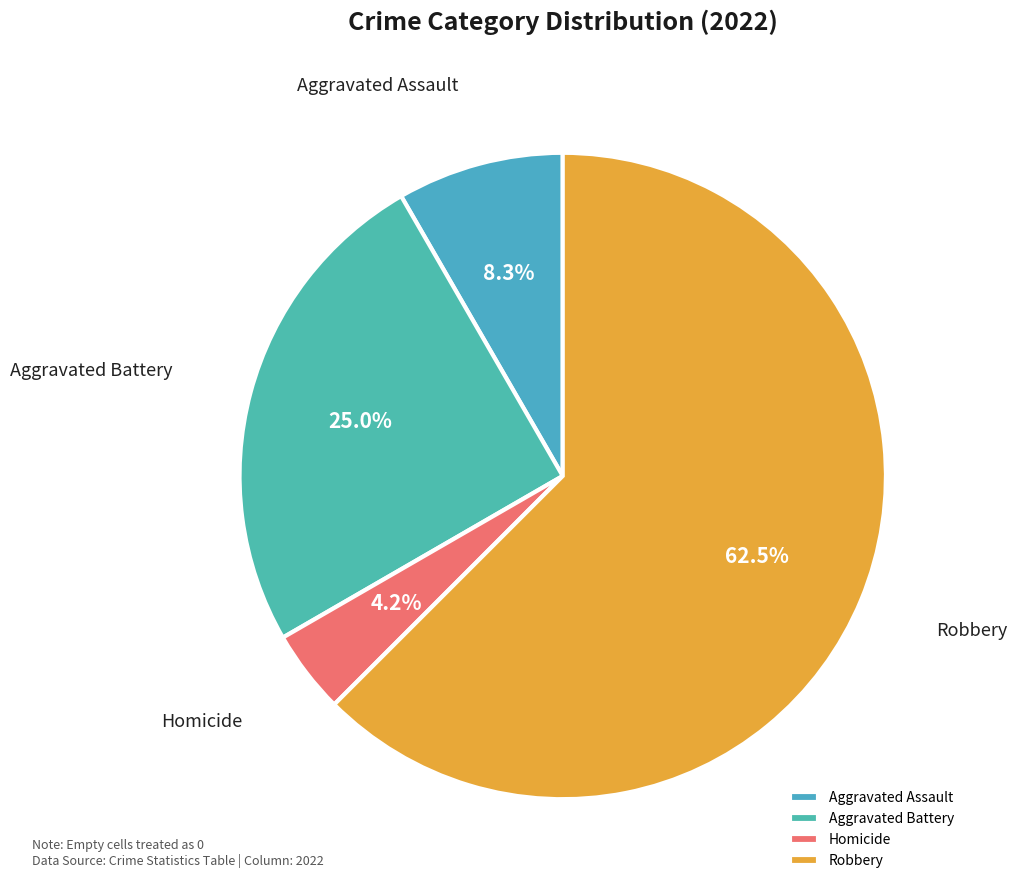

How many segments does this pie chart have?

4